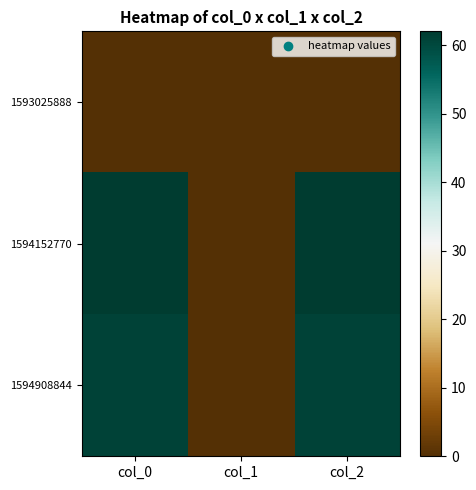

Count the number of categories in the chart.

3